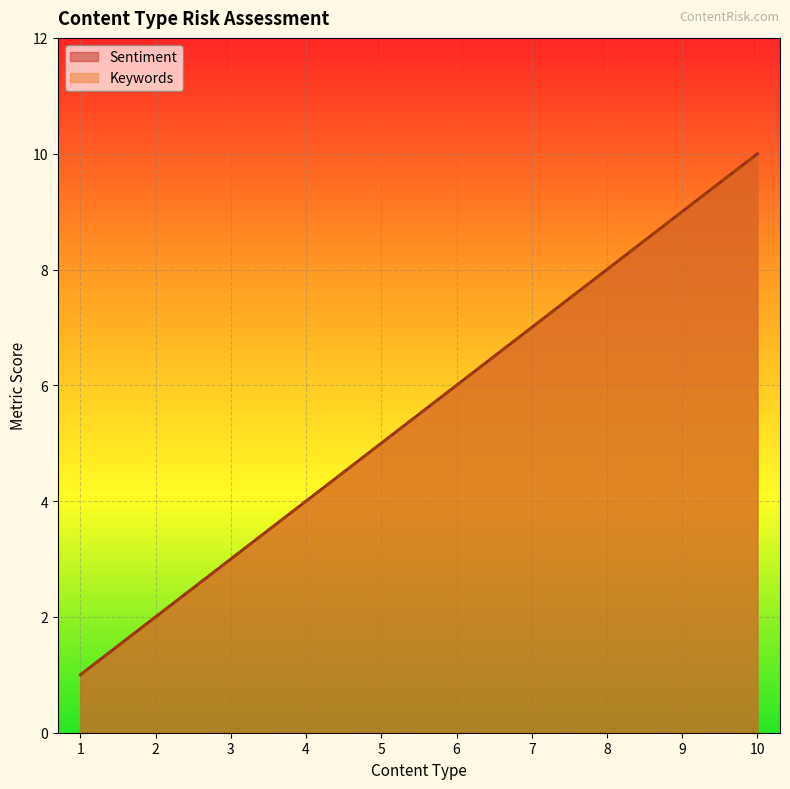

Reading right to left, transcribe all the data shown in this chart.

Sentiment: 10	9	8	7	6	5	4	3	2	1
Keywords: 10	9	8	7	6	5	4	3	2	1